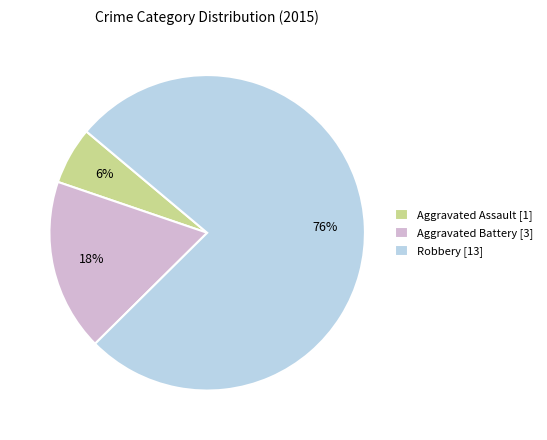

To the nearest percent, what is the combined percentage of Aggravated Battery and Aggravated Assault?

24%